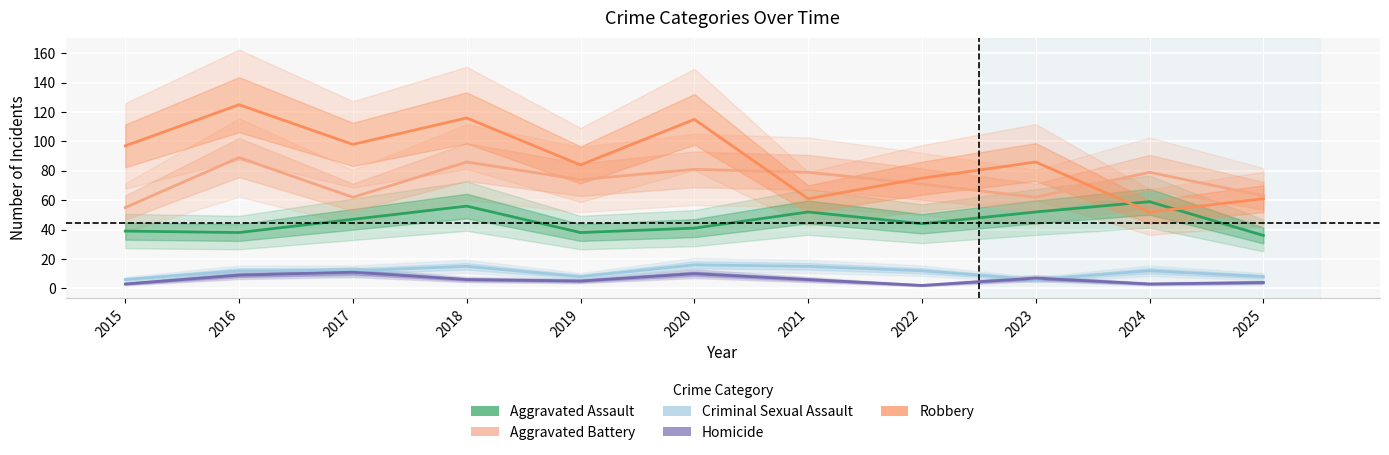

Is this an area chart (filled region under the line)?

No